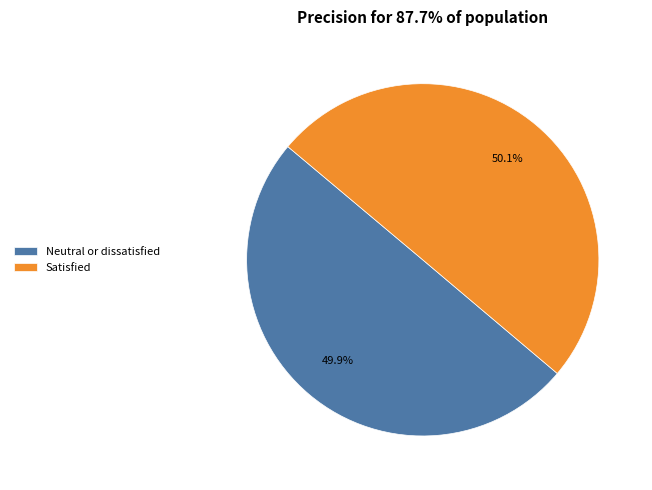

What percentage is the Neutral or dissatisfied slice, to the nearest percent?

50%